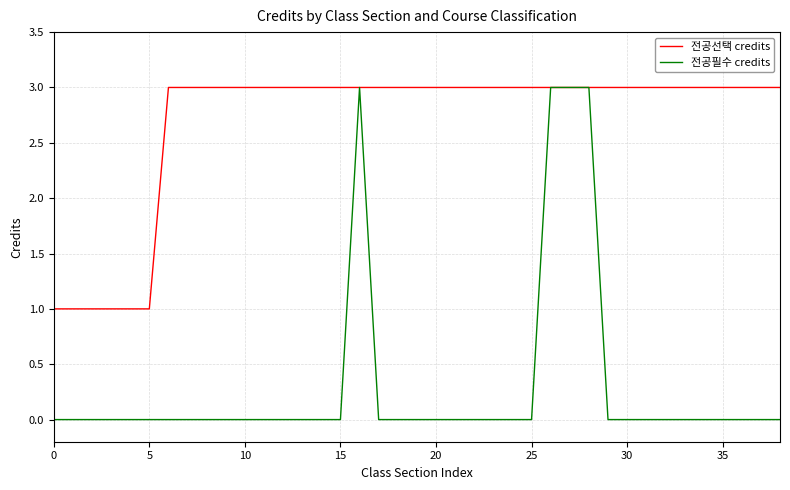

Which series has the largest total across all categories?

전공선택 credits